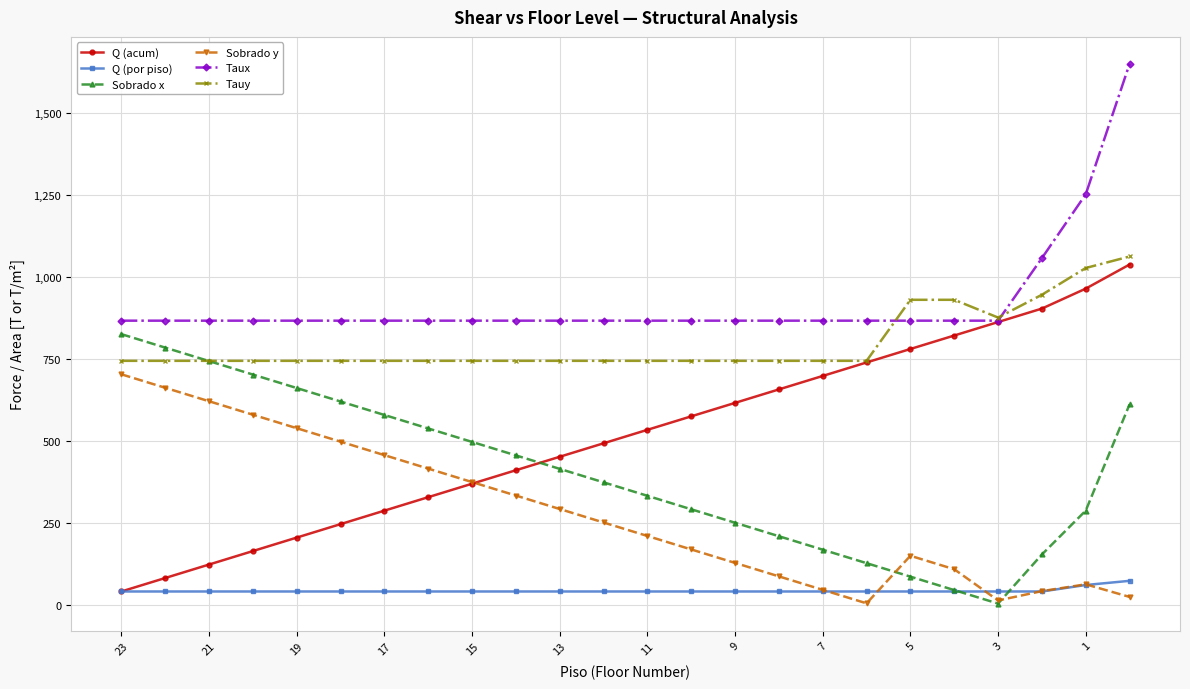

What is the value of the Tauy point at the 21st from the left?

875.5